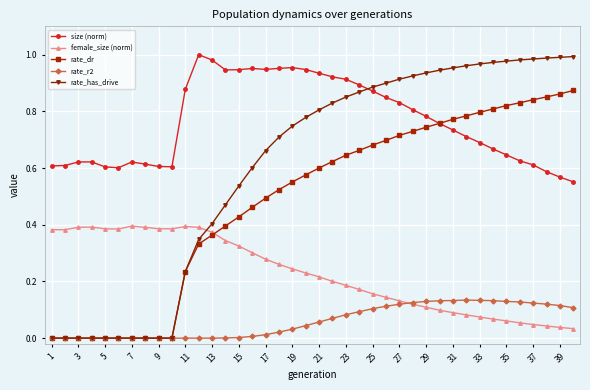

True or false: female_size (norm) and rate_has_drive intersect in this chart.

True